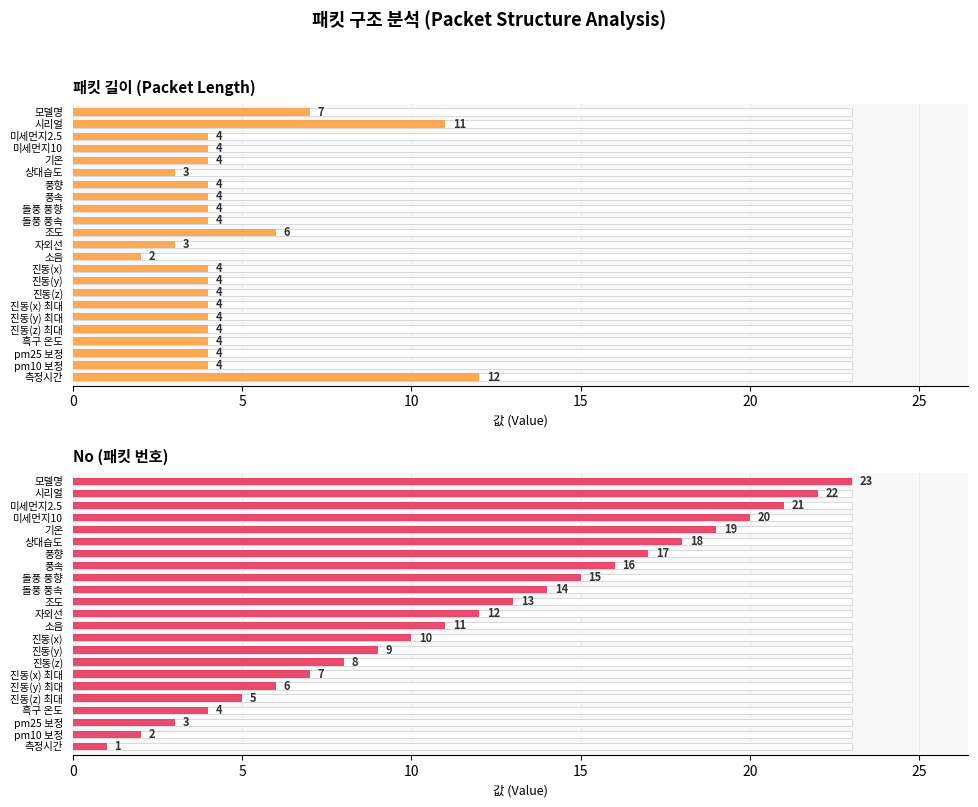

The value of No at 진동(x) is 10. True or false?

True